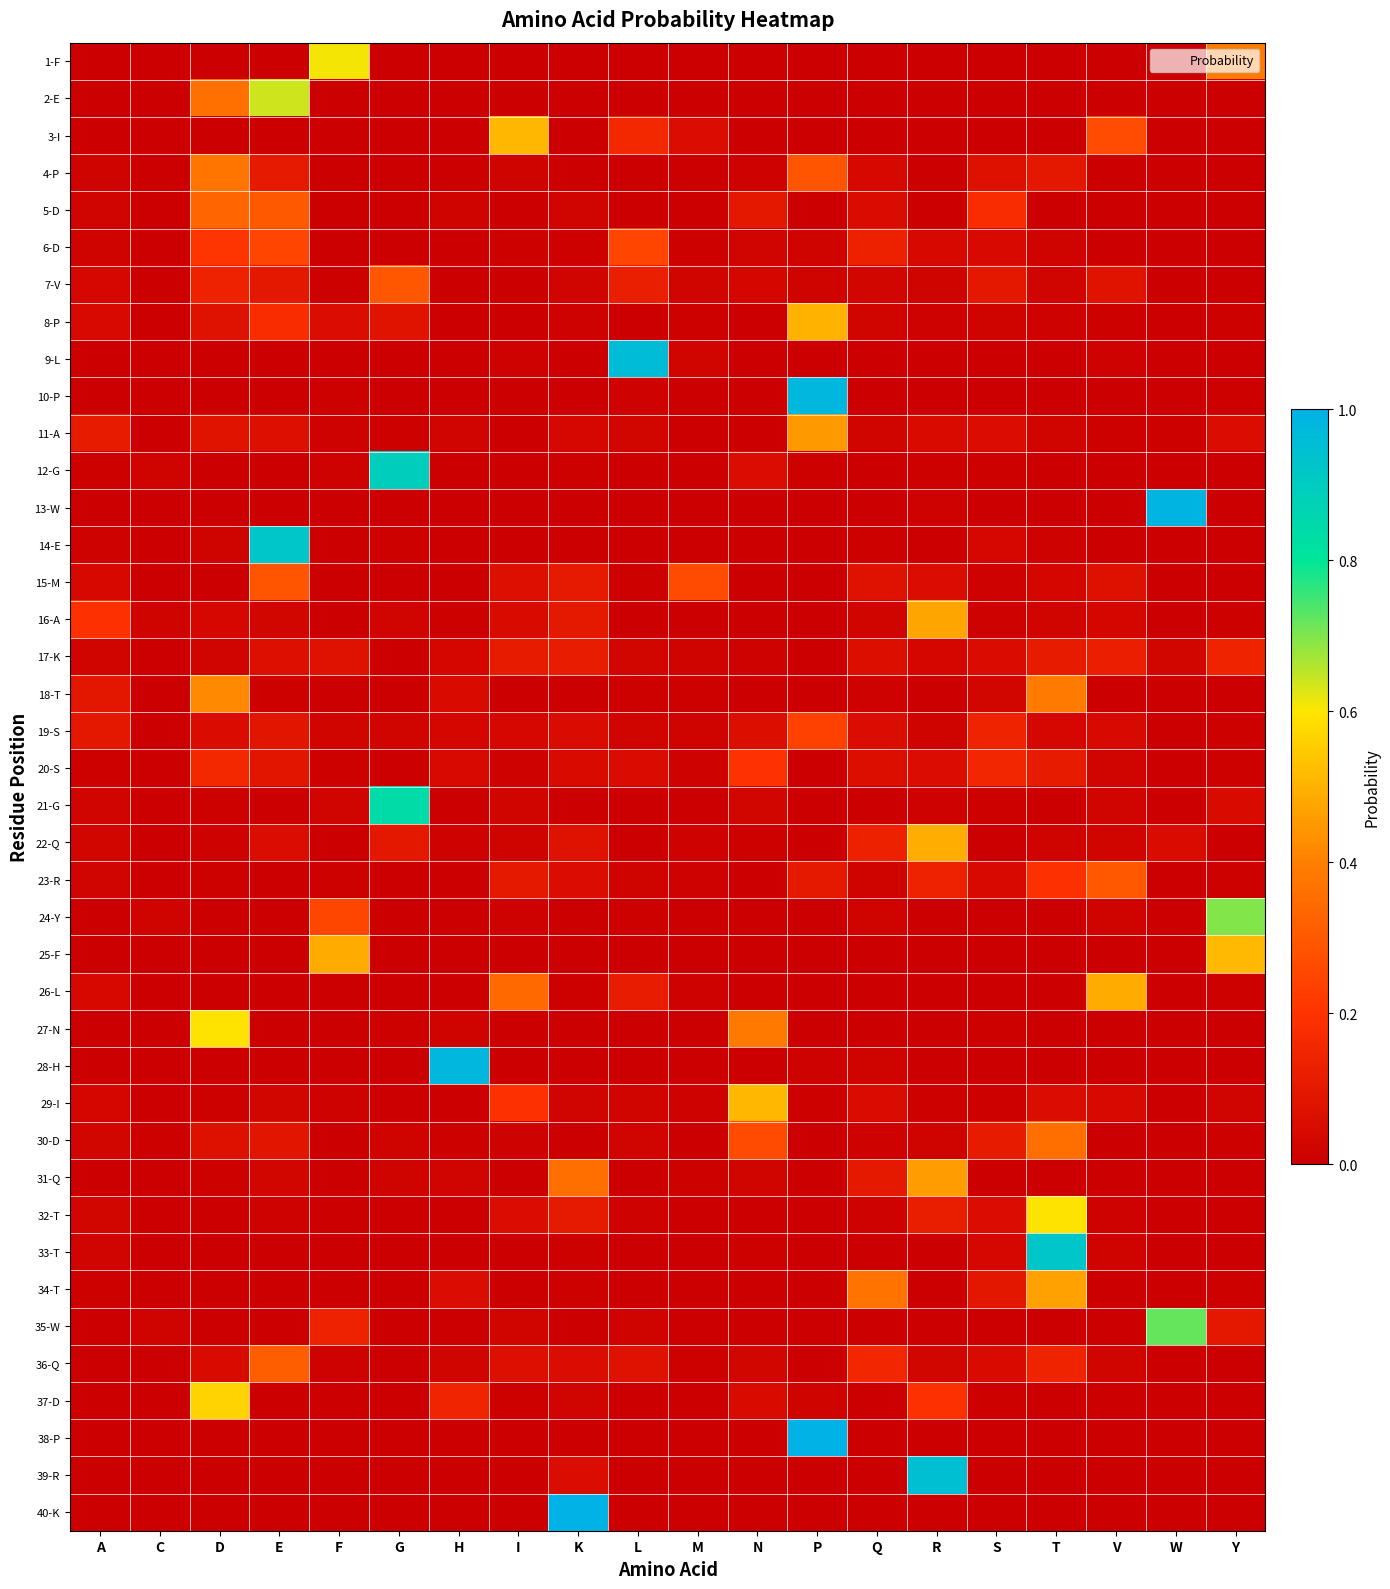

List the series in order of their peak value, lowest first.

17-K, 20-S, 19-S, 6-D, 15-M, 7-V, 23-R, 36-Q, 5-D, 30-D, 4-P, 18-T, 11-A, 31-Q, 34-T, 16-A, 26-L, 22-Q, 8-P, 29-I, 3-I, 25-F, 37-D, 32-T, 27-N, 1-F, 2-E, 24-Y, 35-W, 21-G, 12-G, 14-E, 33-T, 39-R, 9-L, 10-P, 28-H, 13-W, 38-P, 40-K